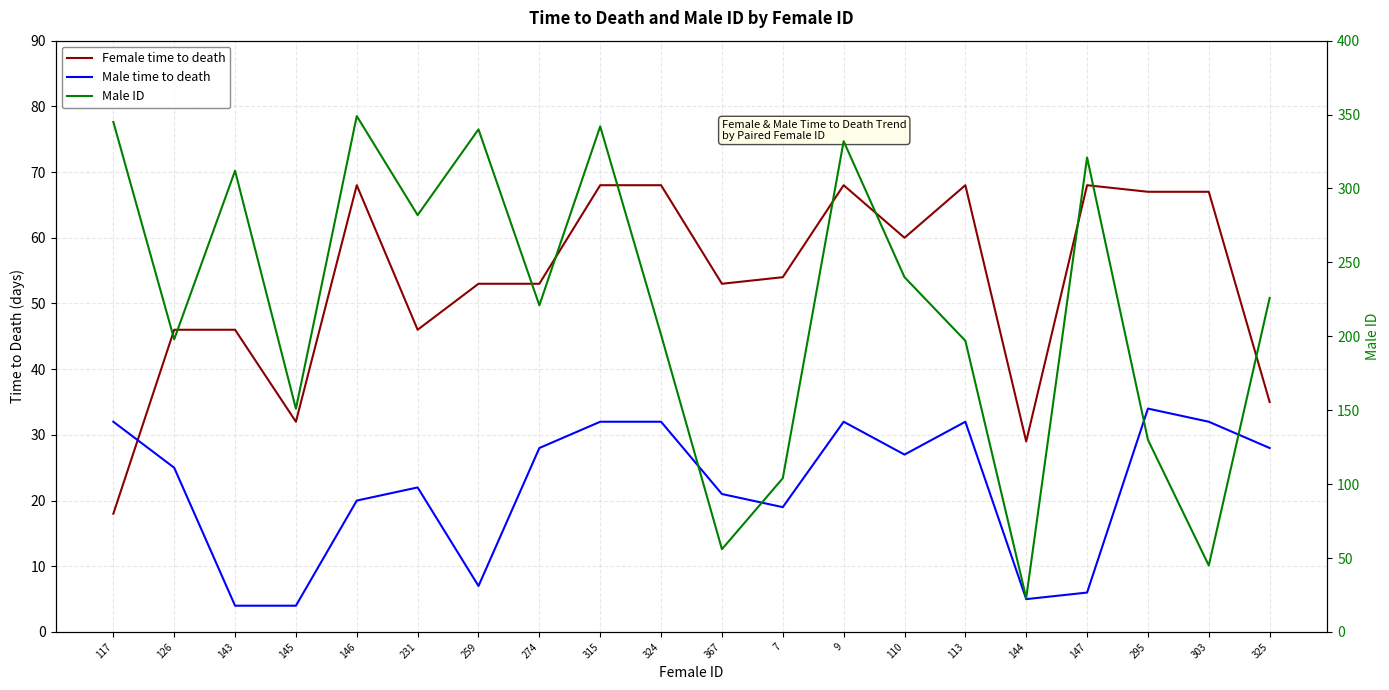

Where is Female time to death nearest to the value 43?

126